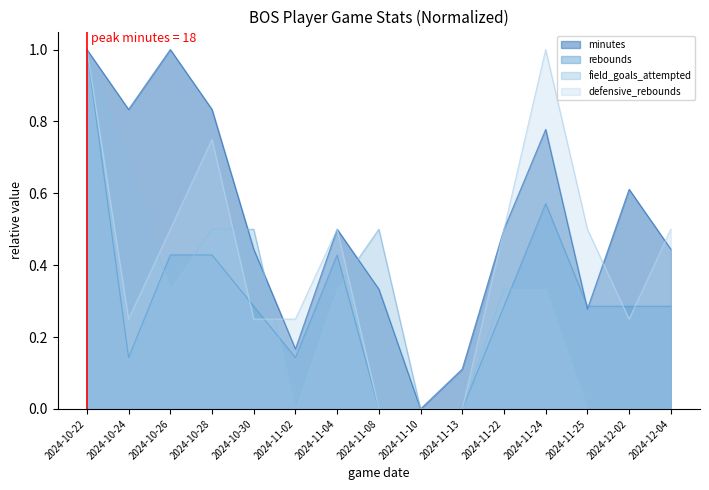

How many field_goals_attempted values are between 0 and 1?

15